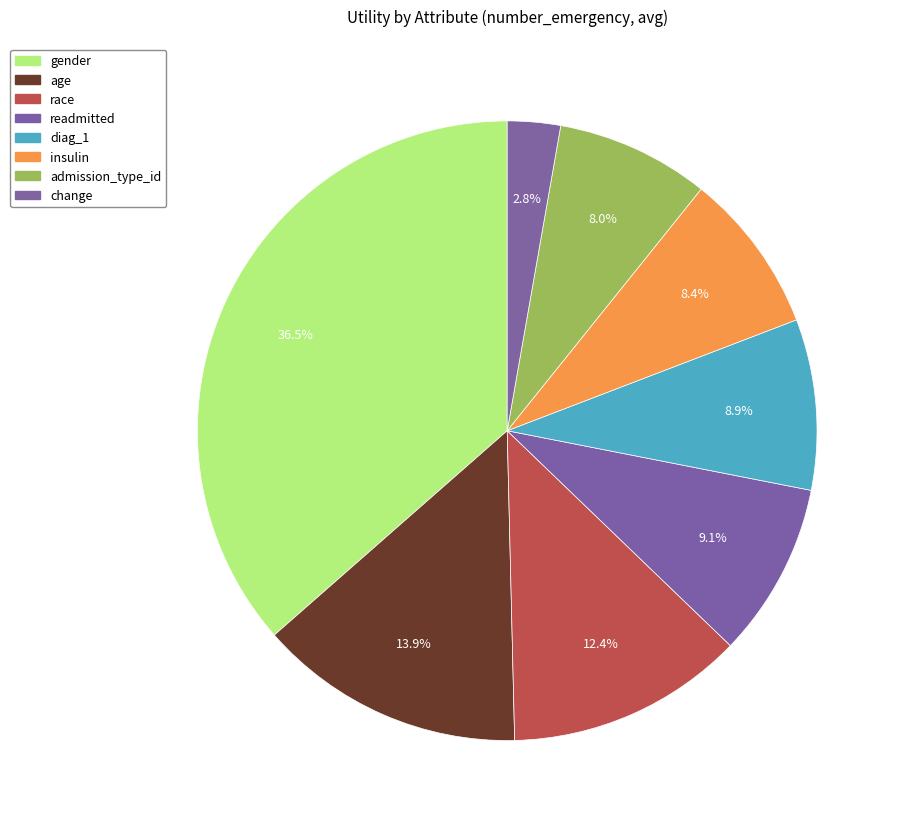

To the nearest percent, what is the combined percentage of diag_1 and gender?

45%